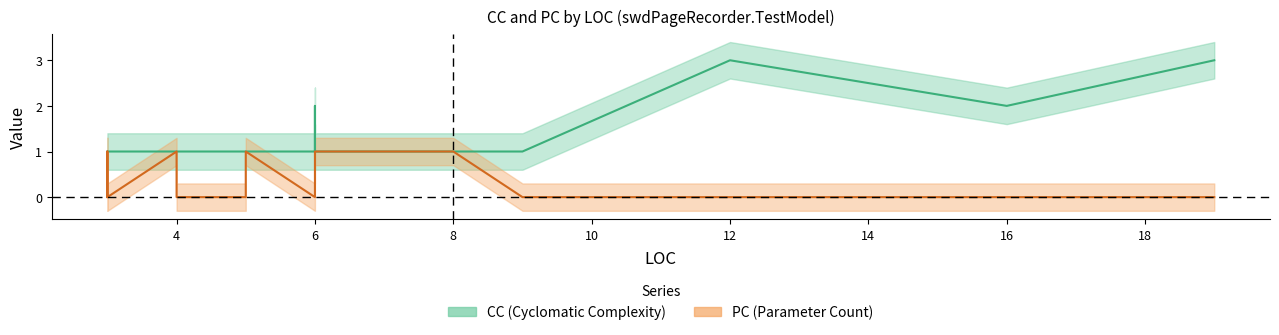

True or false: CC has more than 0 interior local peaks.

True